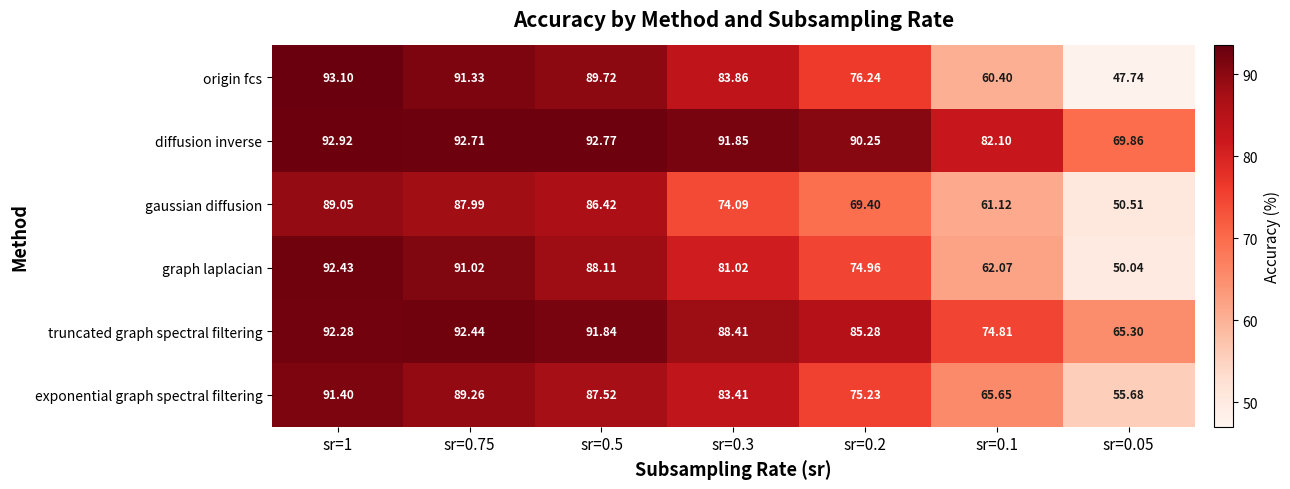

List the series in order of their peak value, lowest first.

gaussian diffusion, exponential graph spectral filtering, graph laplacian, truncated graph spectral filtering, diffusion inverse, origin fcs